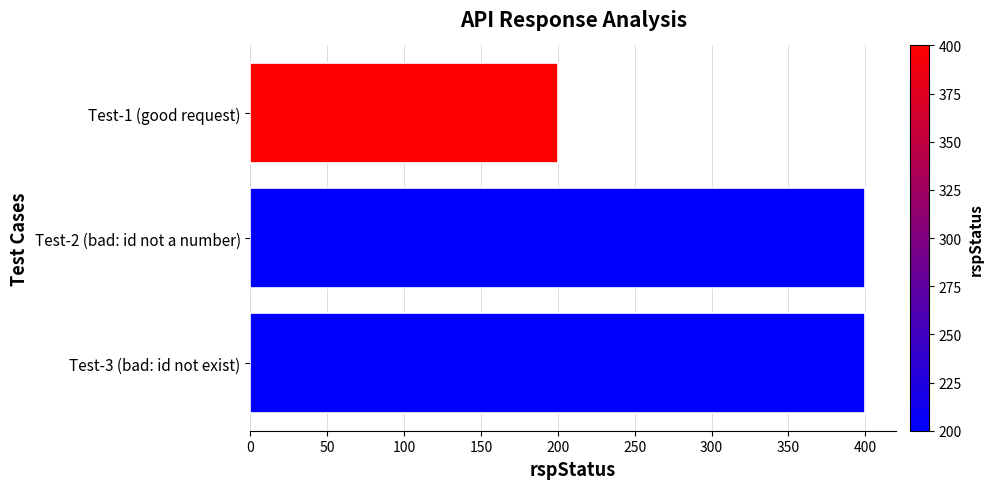

What is the greatest value displayed?

400